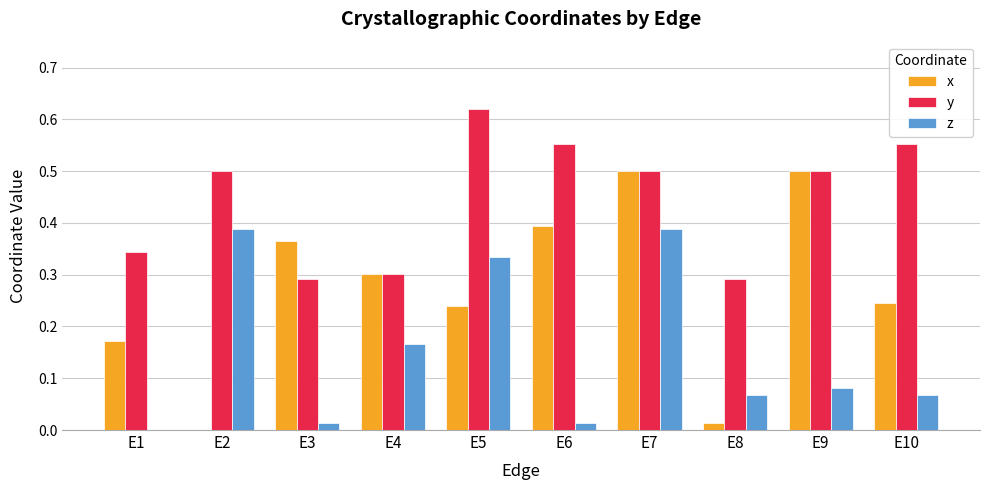

The z series shows 0.4 at E7. True or false?

True